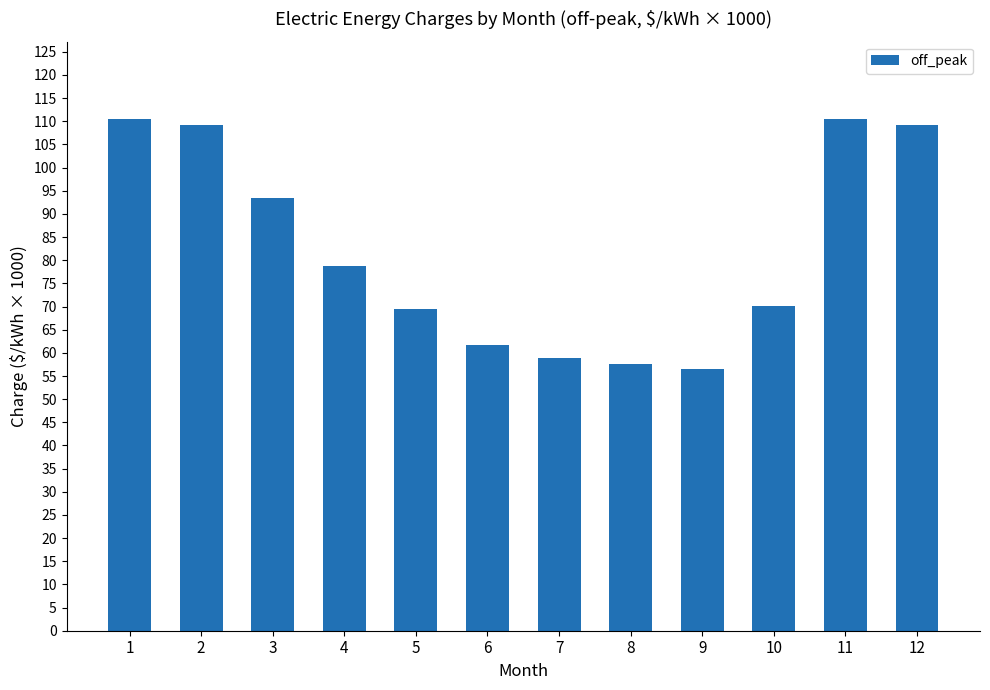

At which label is the value closest to 83?

4